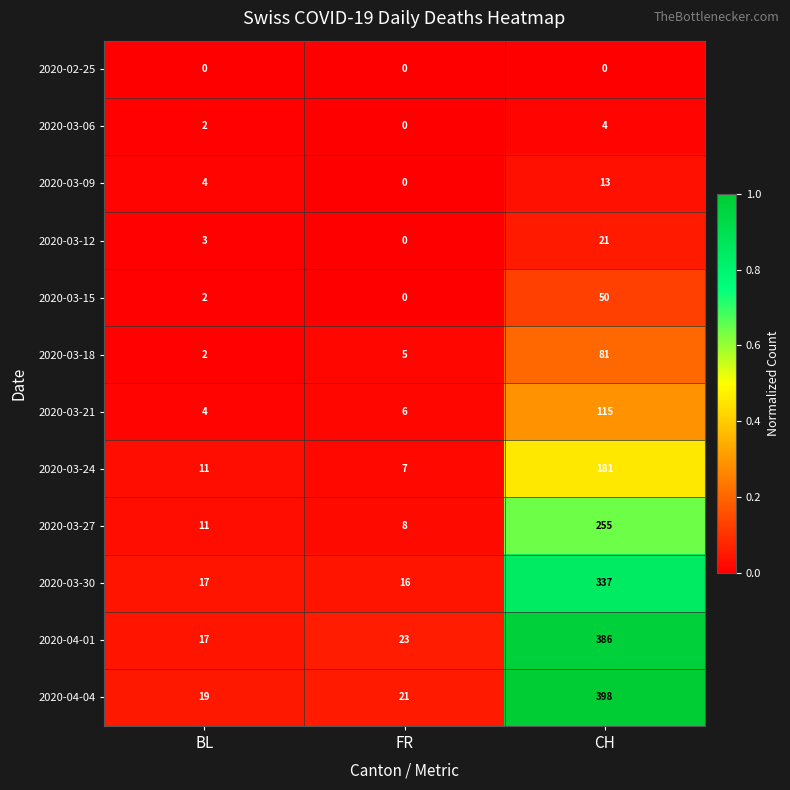

The value of 2020-04-04 at CH is 114. True or false?

False